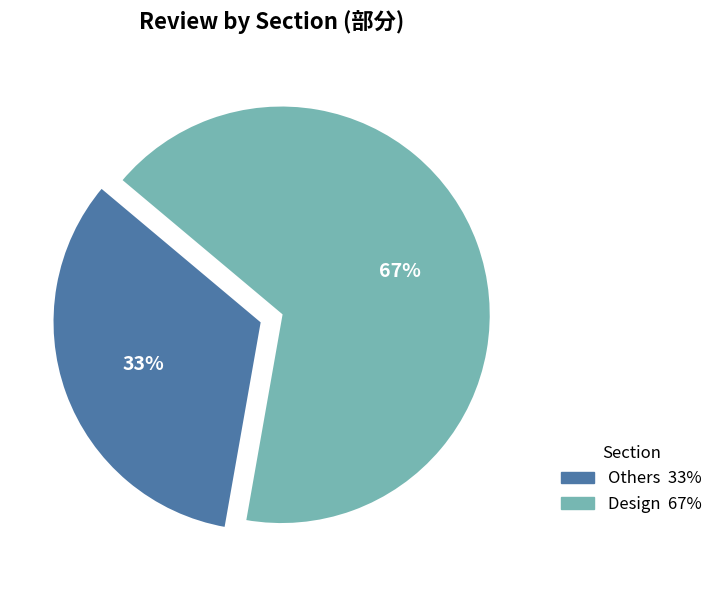

How many segments does this pie chart have?

2